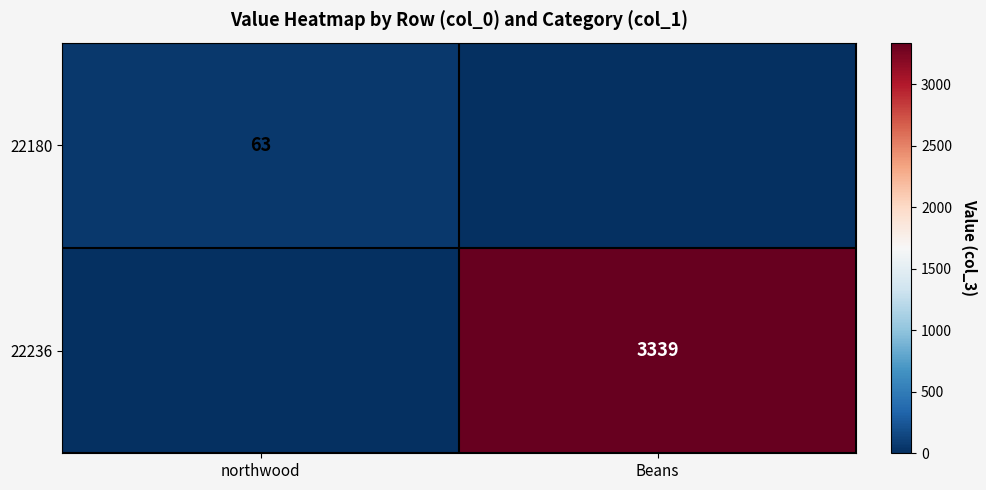

Is it true that 22180 equals 63 at northwood?

True